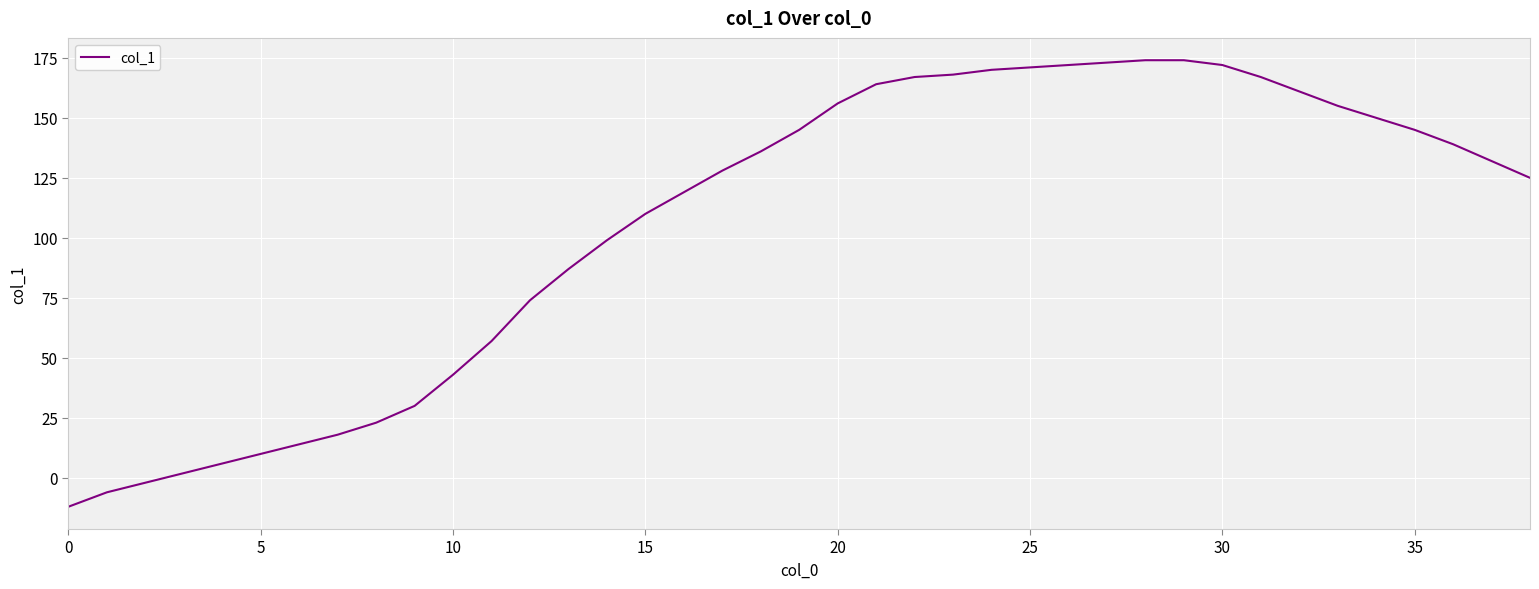

What is the minimum value shown in the chart?

-12